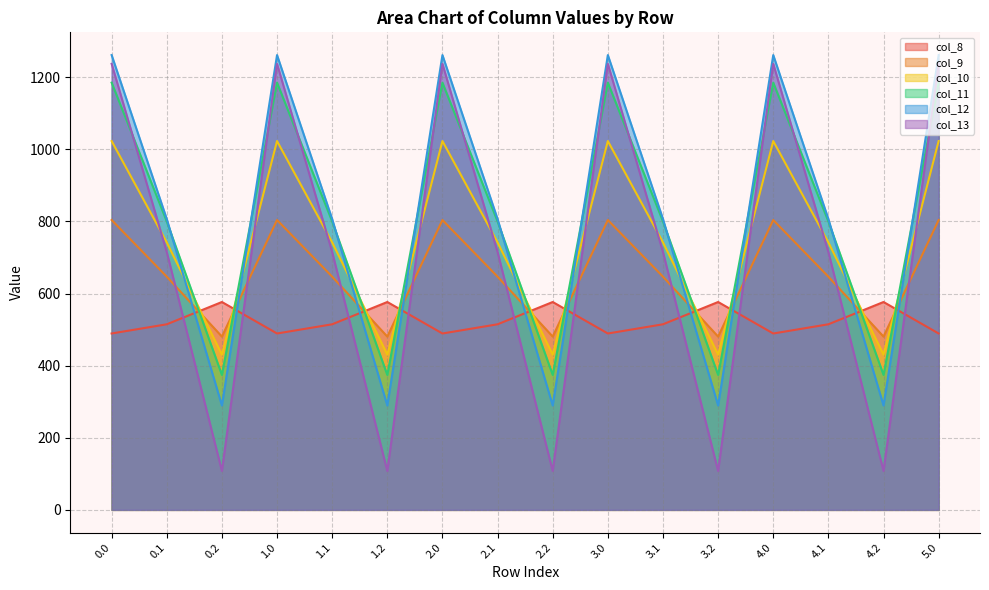

Rank the categories by col_10 value from lowest to highest.

0.2, 1.2, 2.2, 3.2, 4.2, 0.1, 1.1, 2.1, 3.1, 4.1, 0.0, 1.0, 2.0, 3.0, 4.0, 5.0